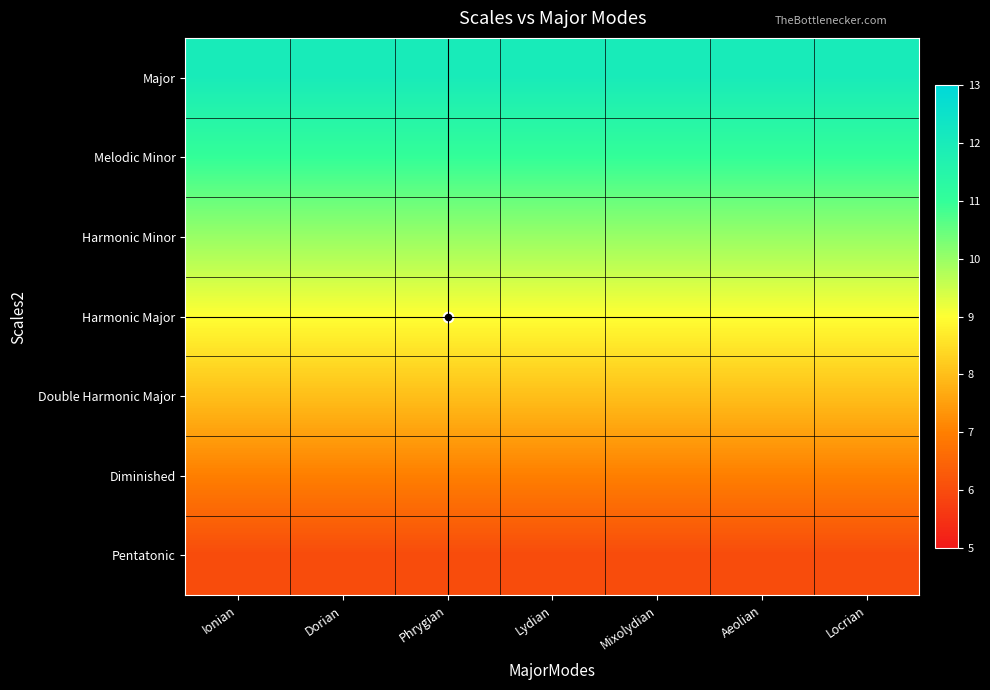

At which category does the chart reach its peak across all series?

Ionian